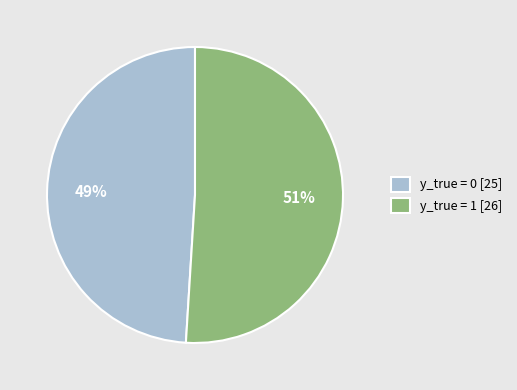

Which category has the smallest portion of the pie?

y_true = 0